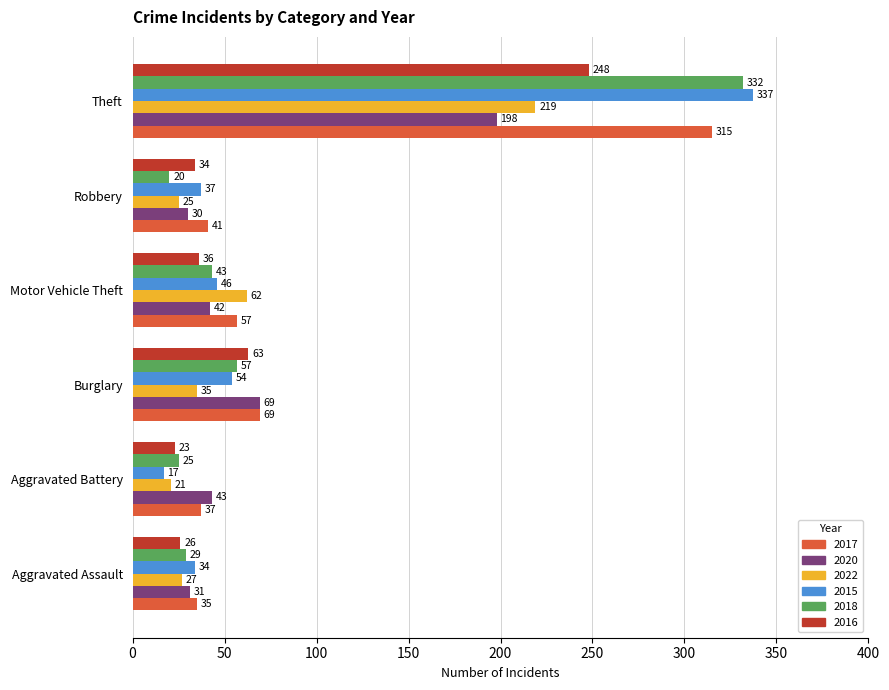

What is the difference between the highest and lowest values at Robbery?

21